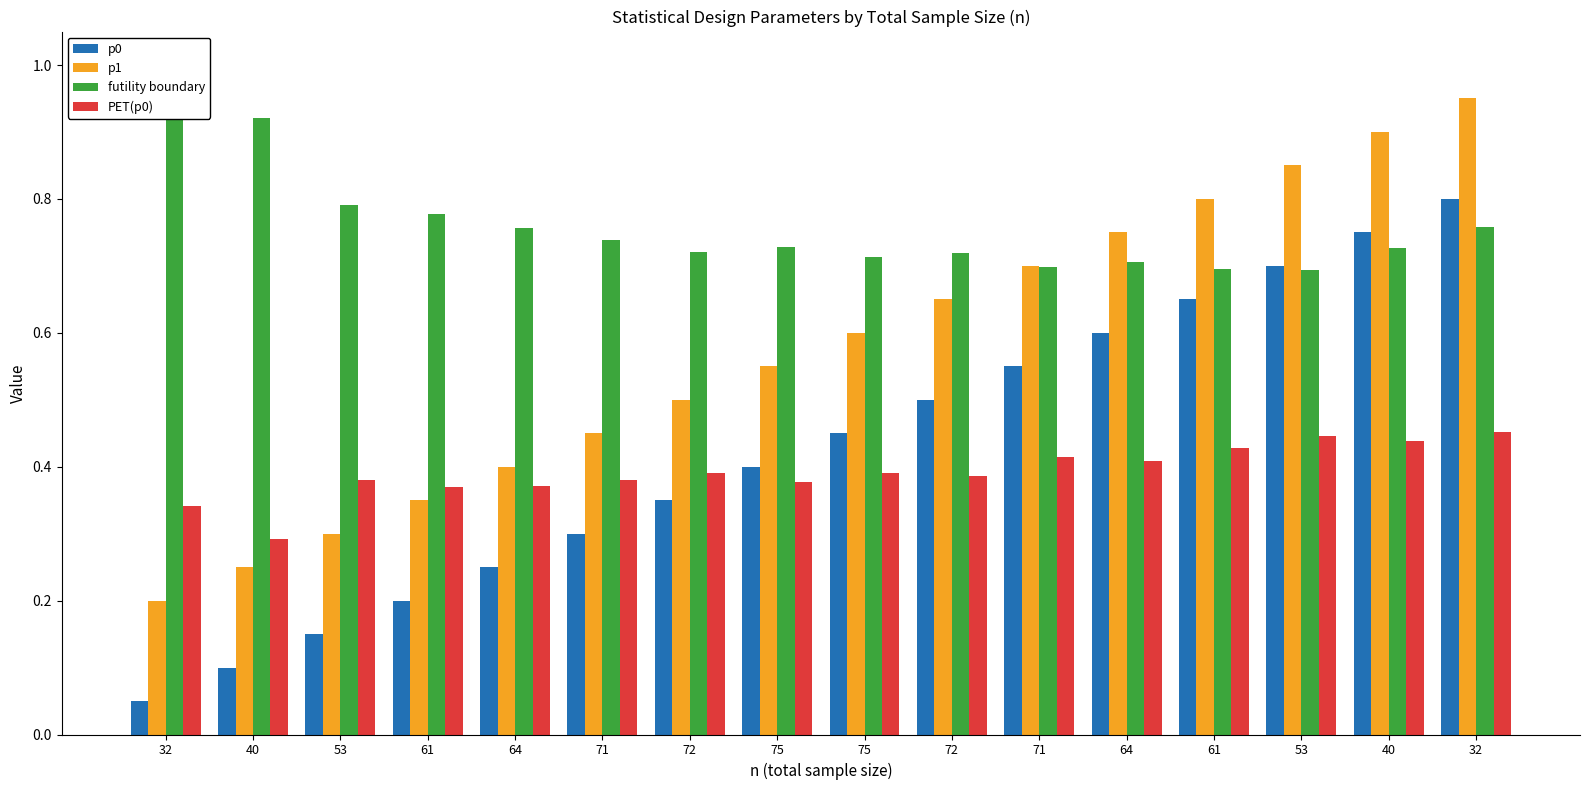

What is the sum of the p1 values at 61 and 75?

0.9